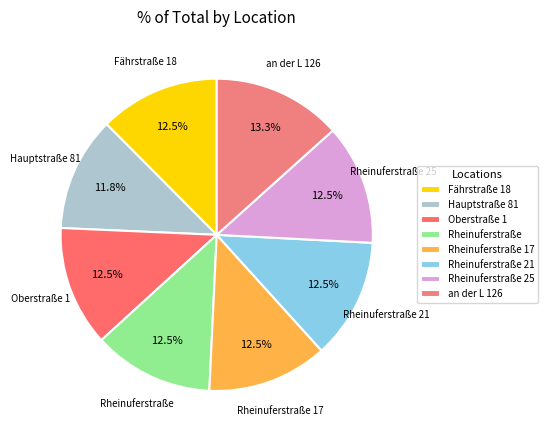

Is there any slice that represents more than half of the pie?

No